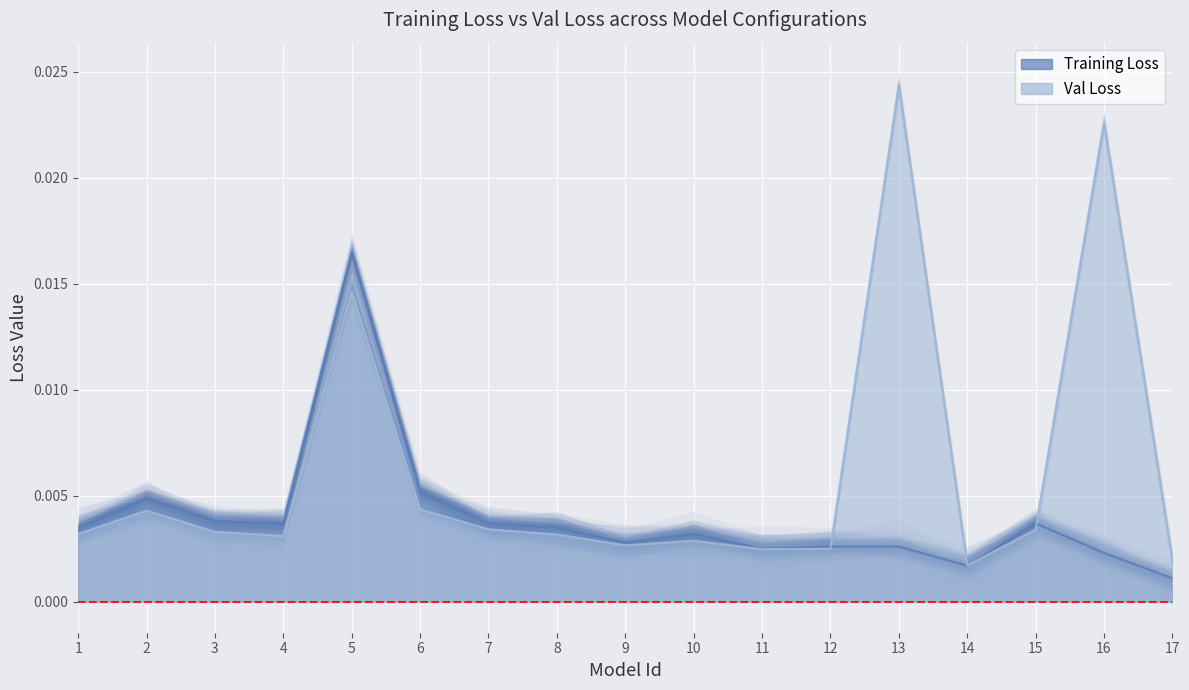

True or false: Val Loss has a value of 0.0 at 7.

False